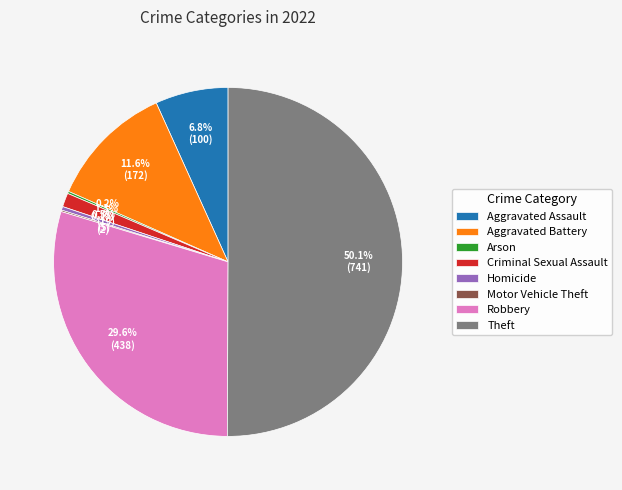

What is the ratio of the value at Aggravated Battery to the value at Aggravated Assault?

1.7